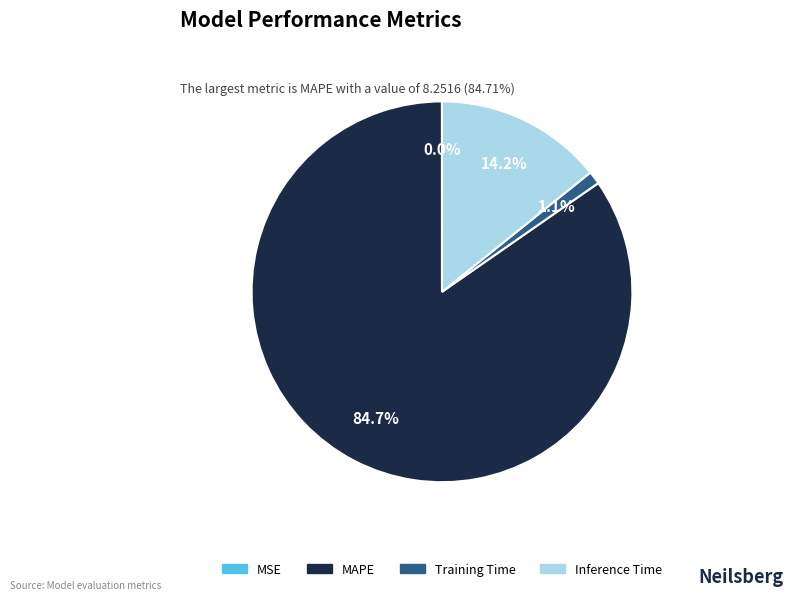

Which category has the biggest portion of the pie?

MAPE